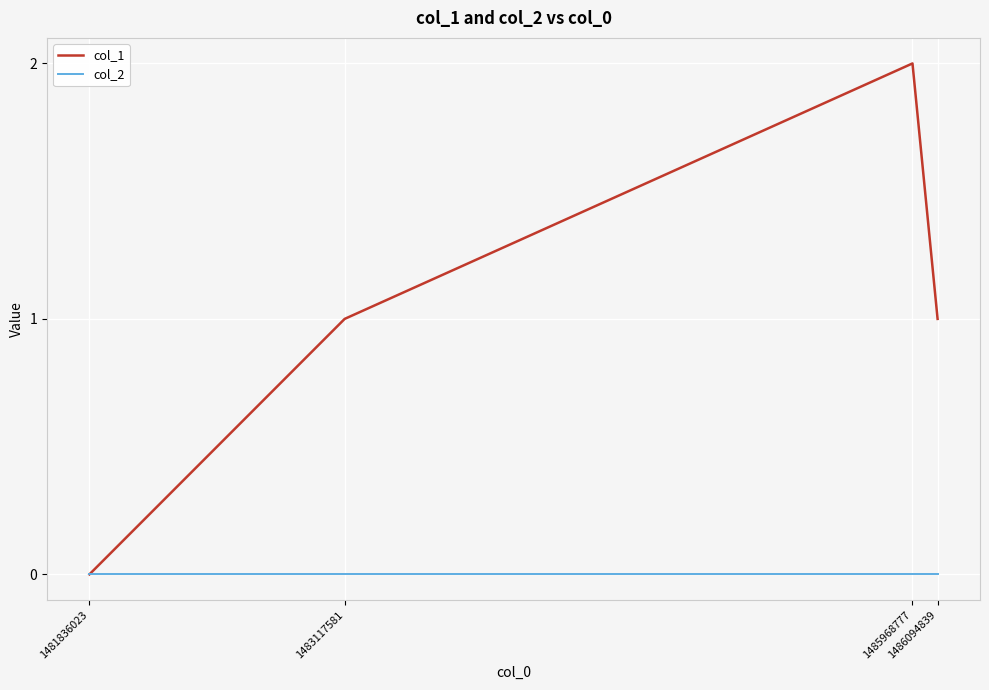

Rank the series by their maximum value, from highest to lowest.

col_1, col_2